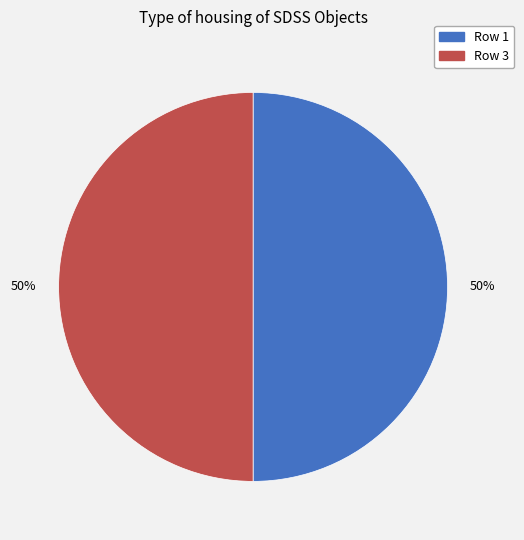

Is the sum of Row 1 and Row 3 greater than half?

Yes